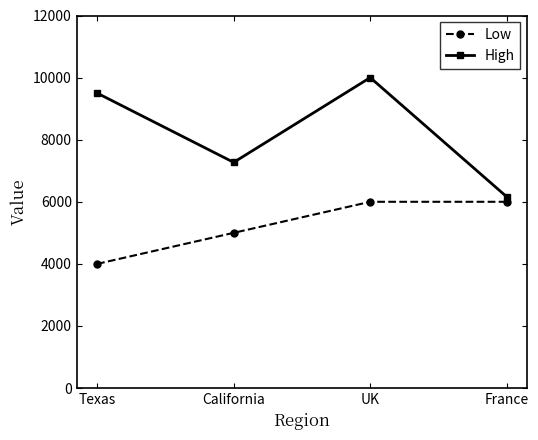

Which series has the largest range (max minus min)?

High